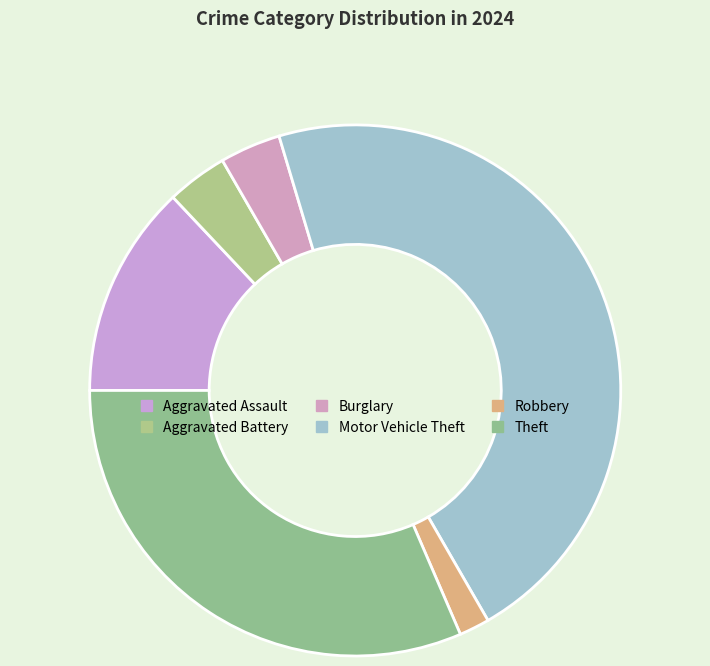

Count the number of slices in the pie.

6